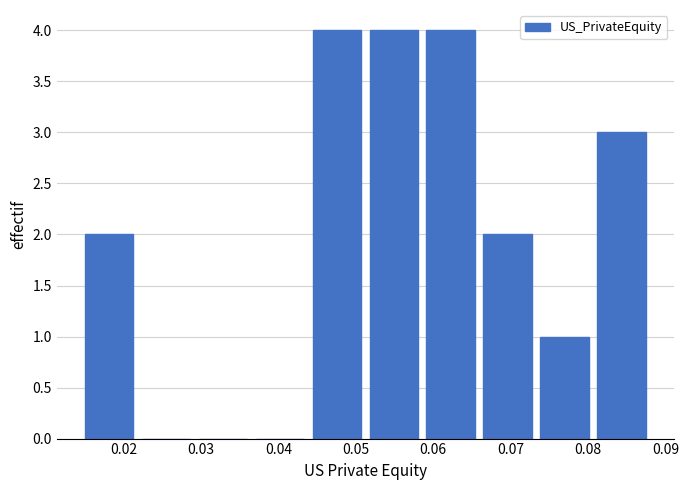

Reading left to right, list every bar in this chart as the range it spans on the x-axis followed by its height. Neither the bar edges nor the heights are printed on the chart, so give them approximately, as read against the axes.

0.014 to 0.022: 2
0.022 to 0.029: 0
0.029 to 0.036: 0
0.036 to 0.044: 0
0.044 to 0.051: 4
0.051 to 0.059: 4
0.059 to 0.066: 4
0.066 to 0.073: 2
0.073 to 0.081: 1
0.081 to 0.088: 3